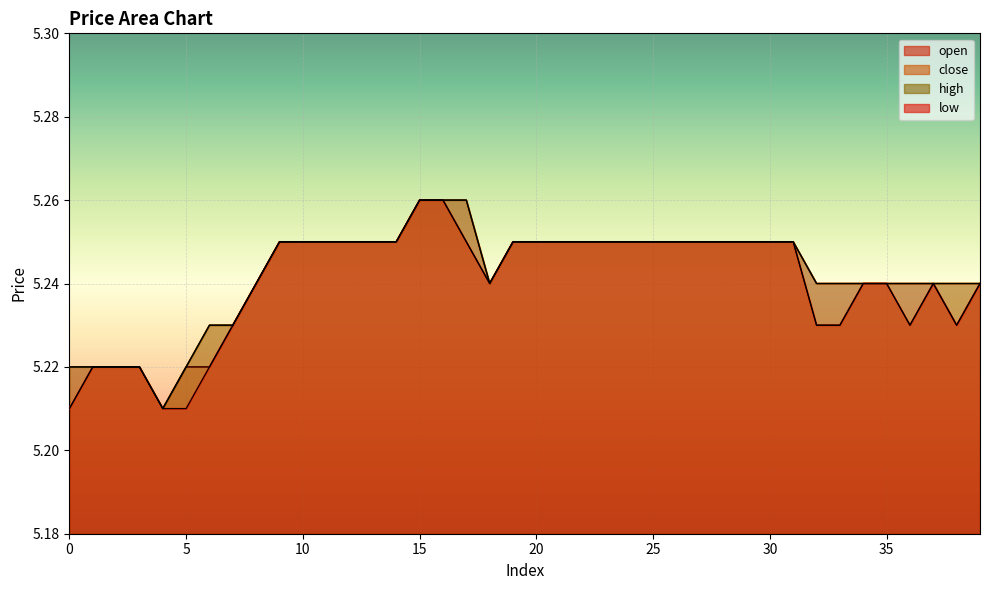

At which category does low reach its first local peak?

37